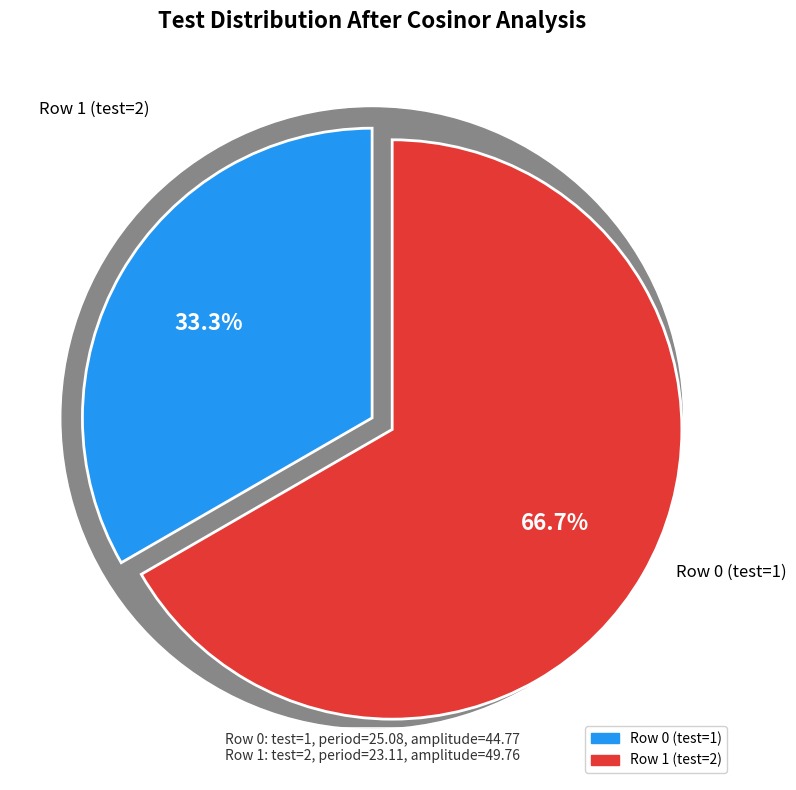

What portion of the pie excludes Row 1 (test=2)?

33.3%